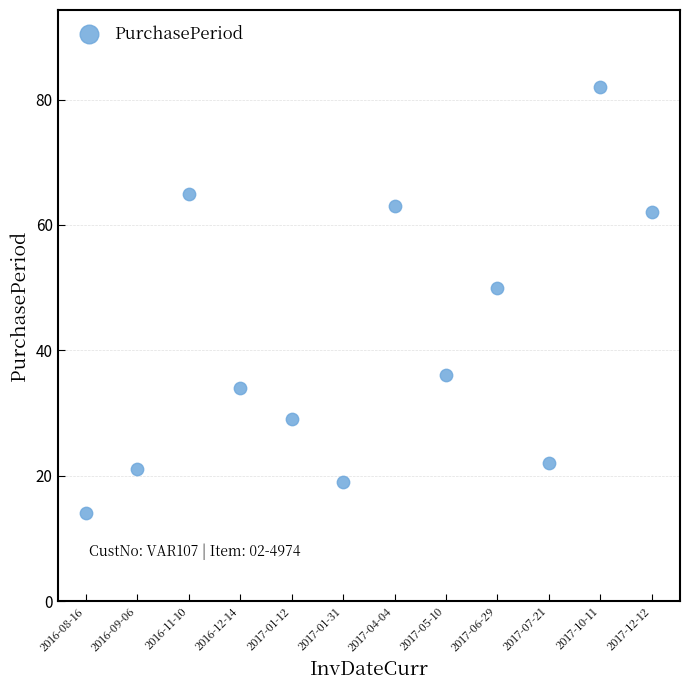

What is the average Y value?

41